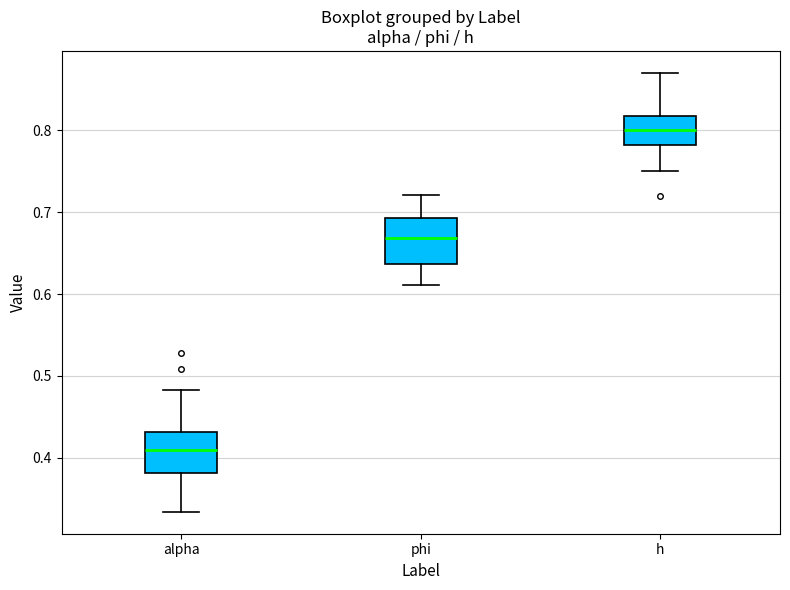

Where does the median line of the box for h sit on the y-axis? The values are not printed on the chart, so give them approximately, as read against the axis.

0.80